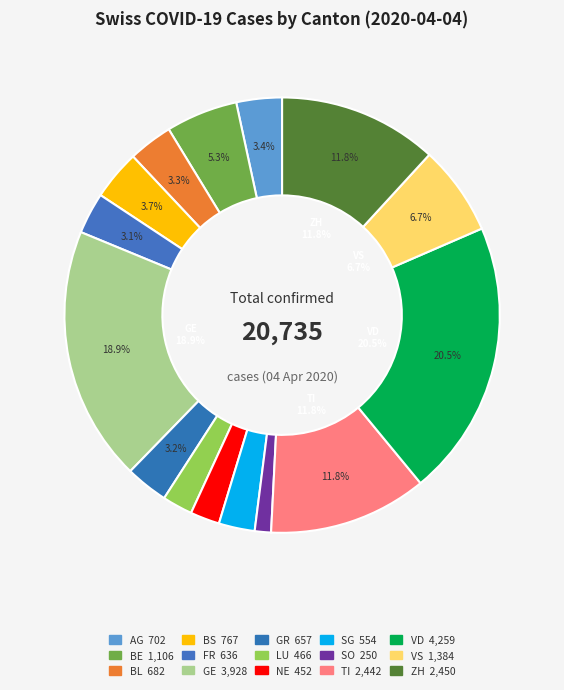

How many segments does this pie chart have?

15